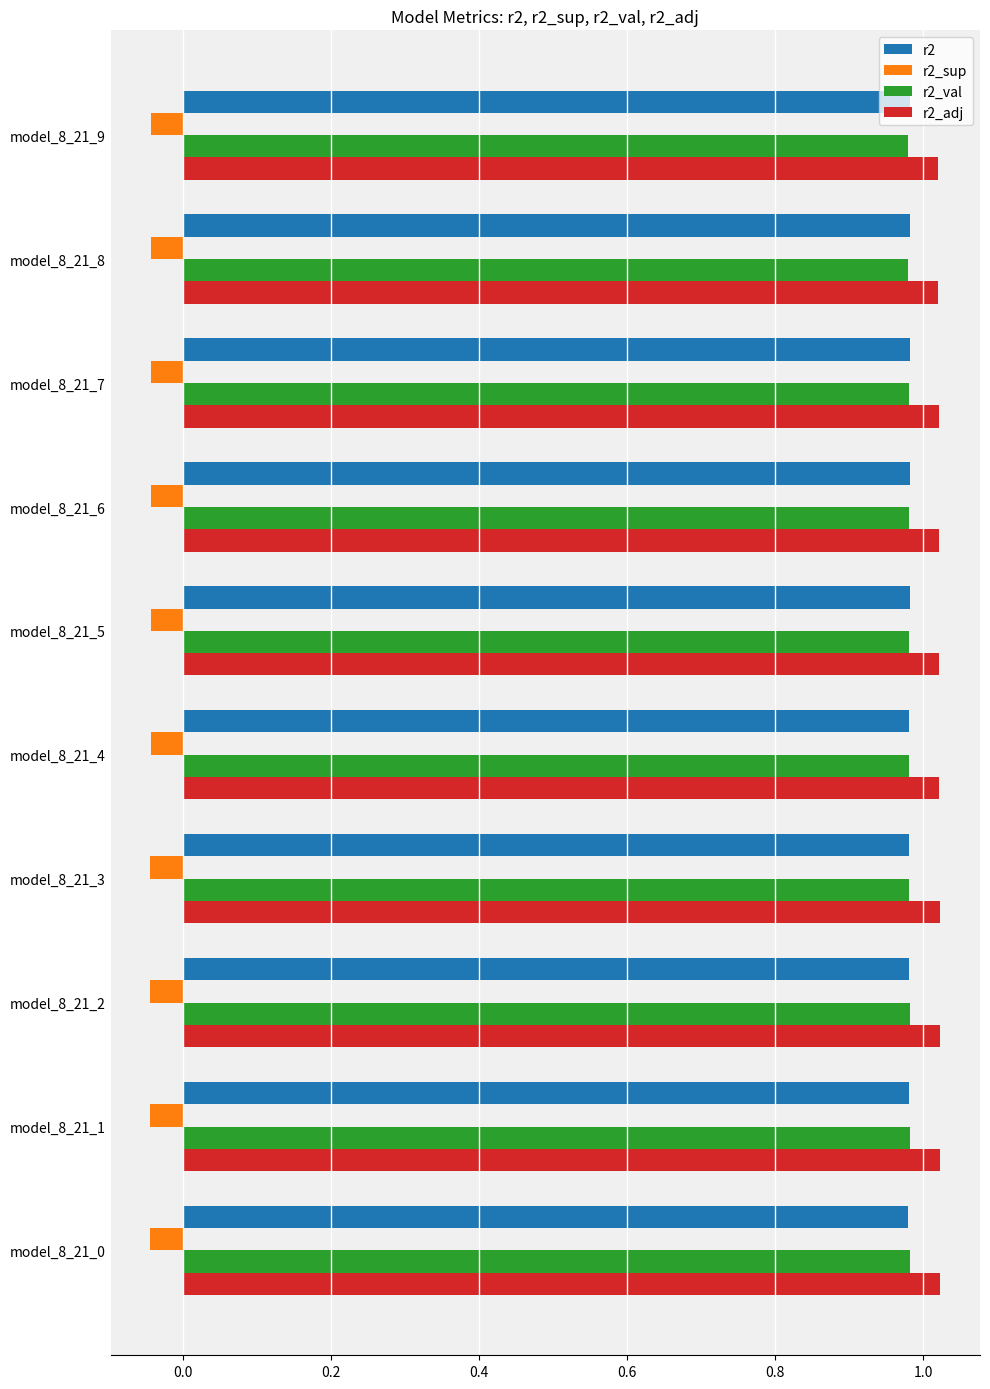

What is the sum of the r2 values at model_8_21_5 and model_8_21_3?

2.0